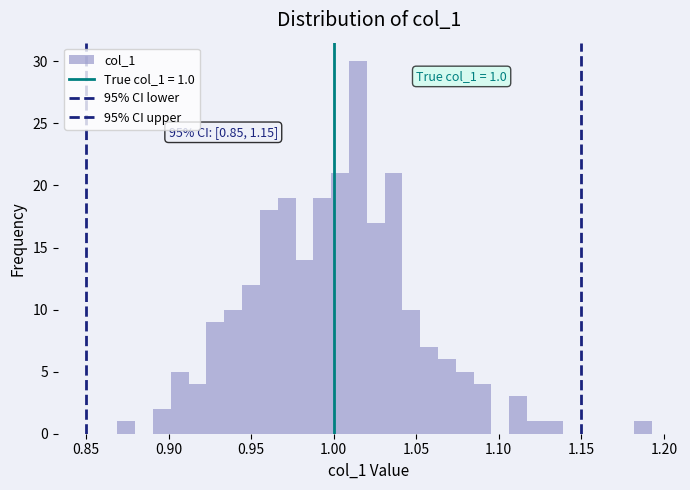

Around what value on the x-axis is the tallest bar? Give the approximate position of its centre, as read against the axis.

1.015